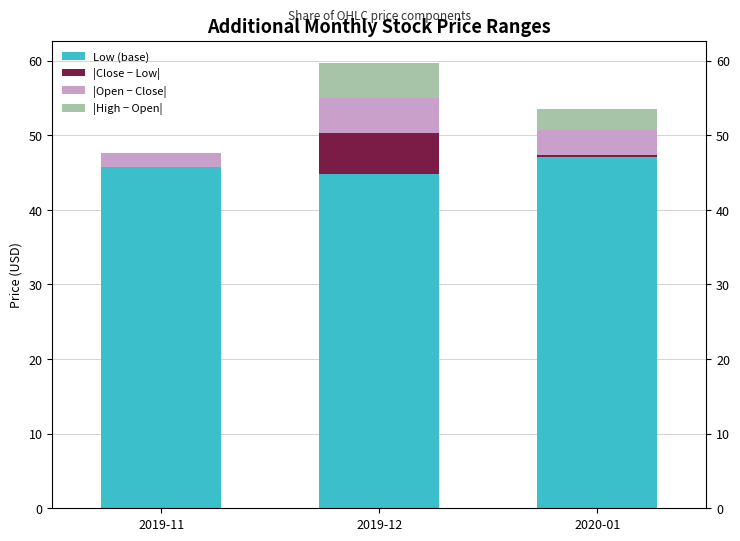

How many bars are there in total?

12